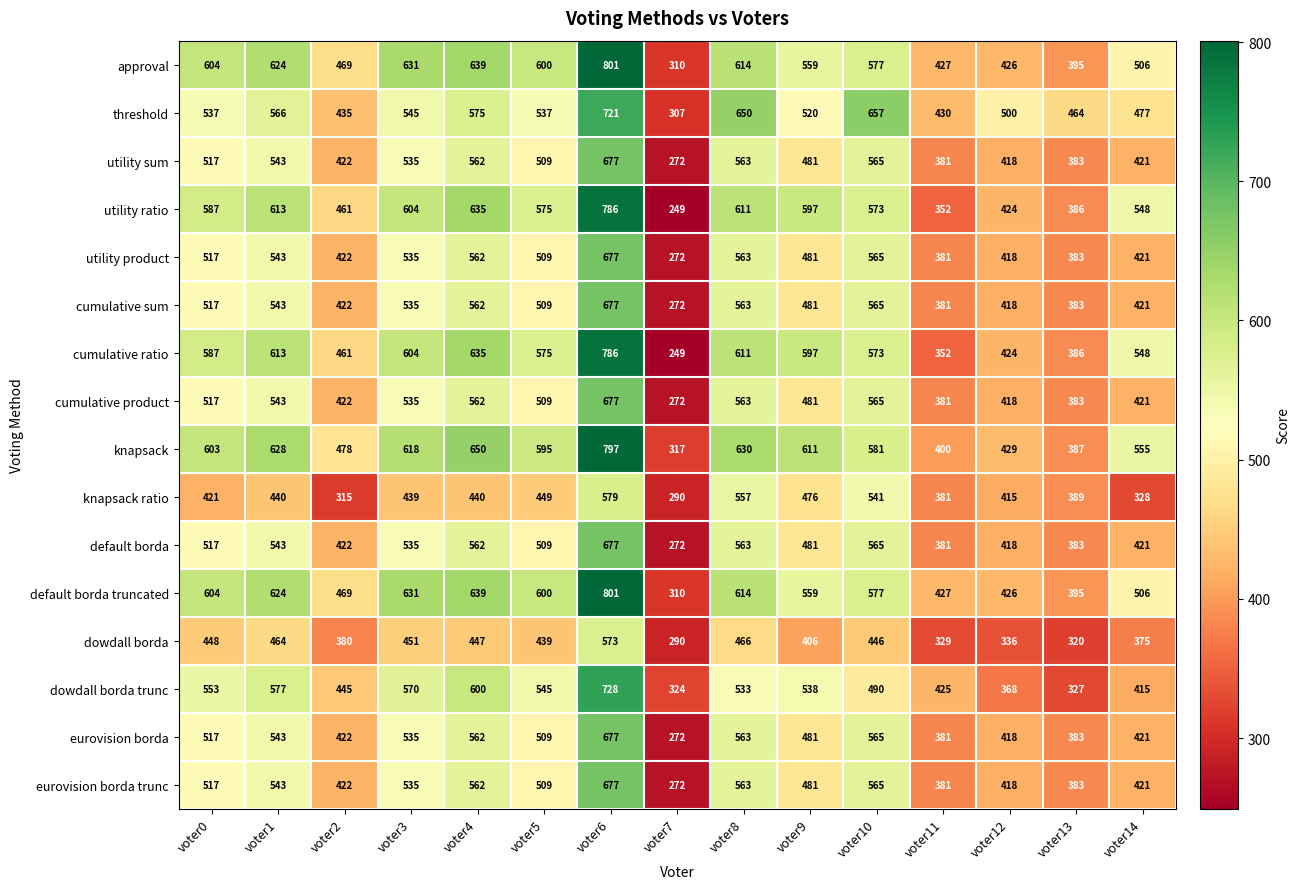

True or false: cumulative product has a value of 677 at voter6.

True